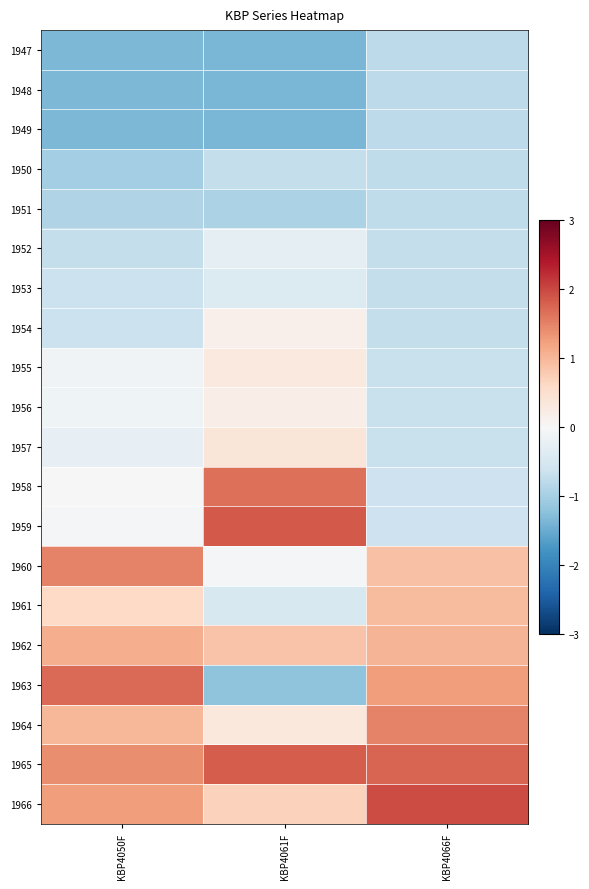

How many data points does each series have?

3